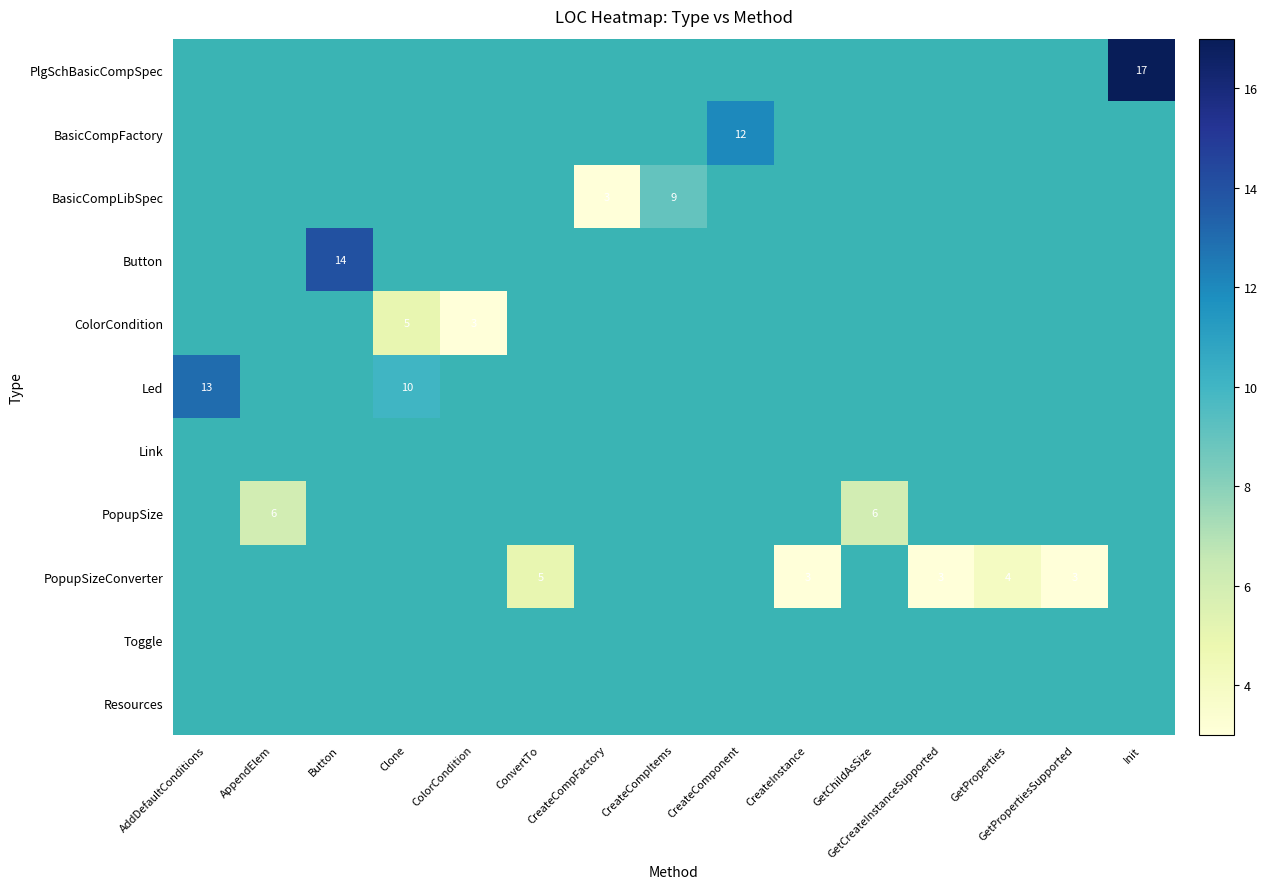

True or false: row_3 has a value of 14.0 at Button.

True